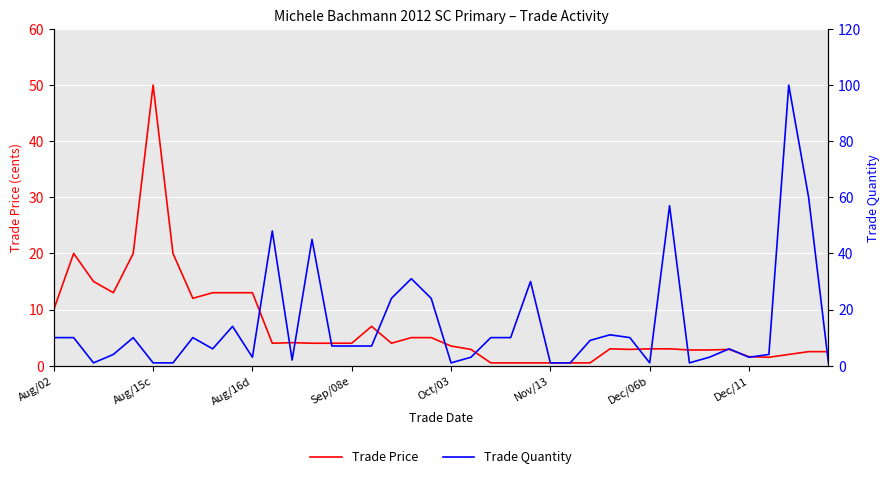

How many lines are shown in the chart?

2